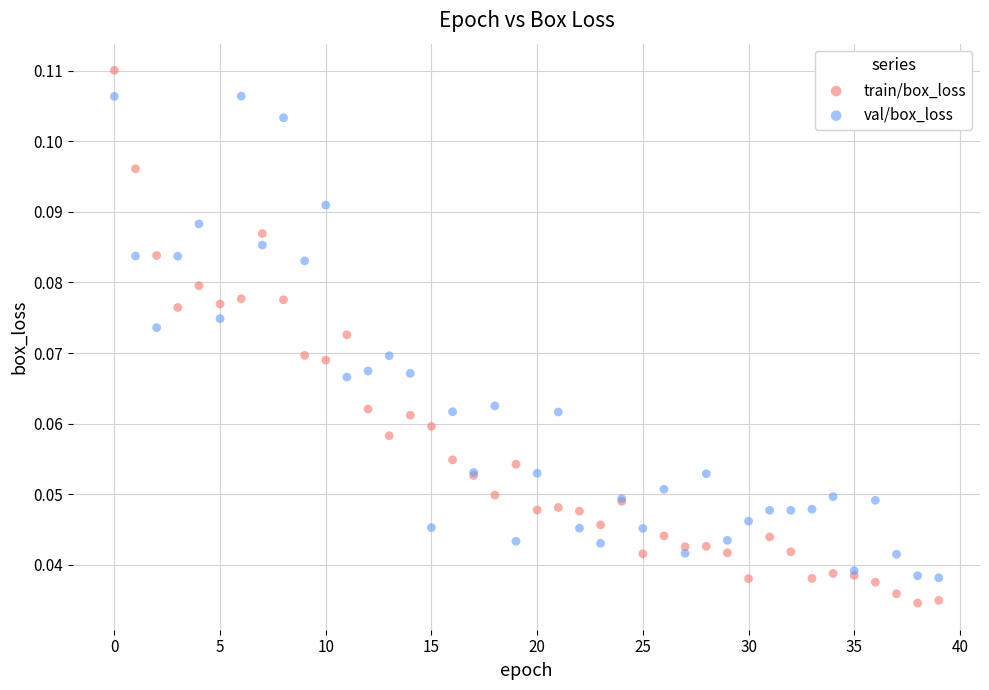

Which series has the largest Y range (max minus min)?

train/box_loss